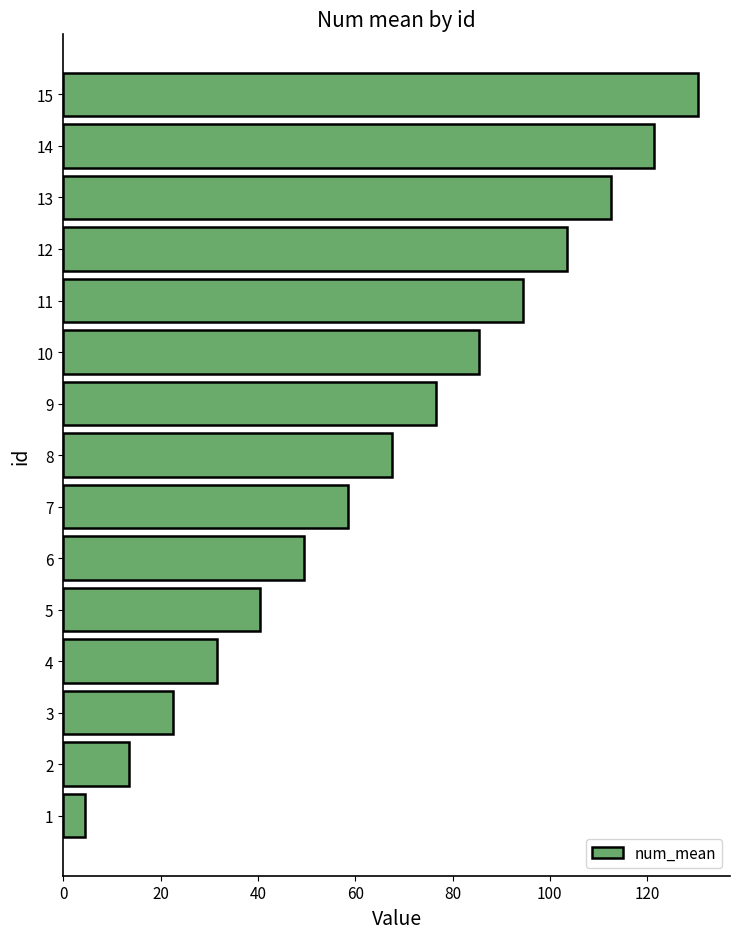

What is the difference between the second highest and second lowest values?

108.0